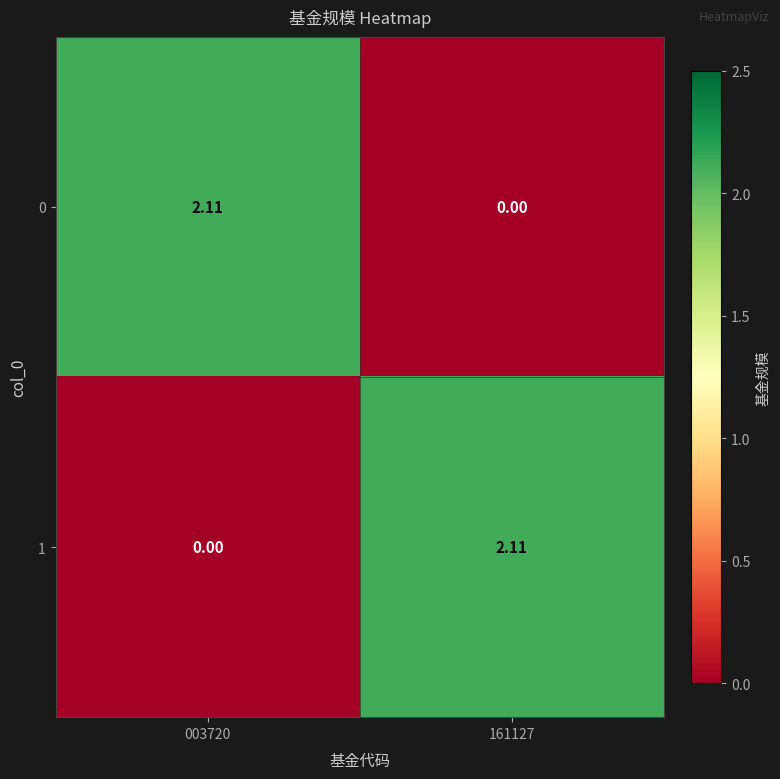

How many positive values does the 1 series have?

1